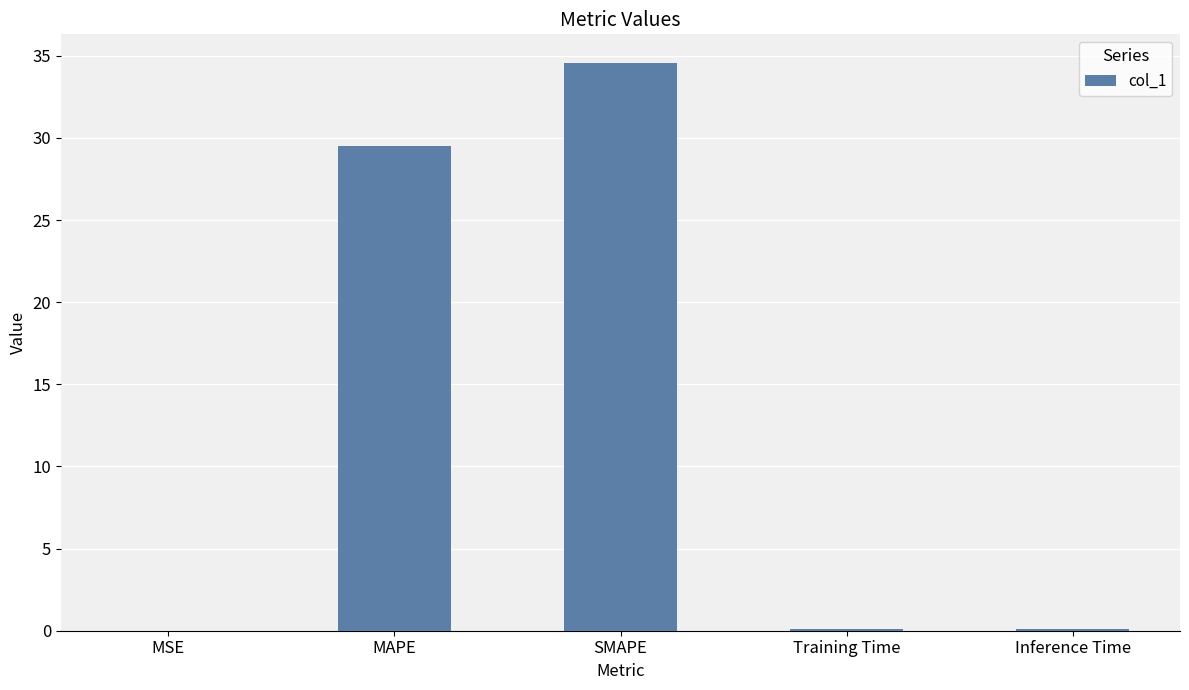

The value at MSE is 0.0. True or false?

True